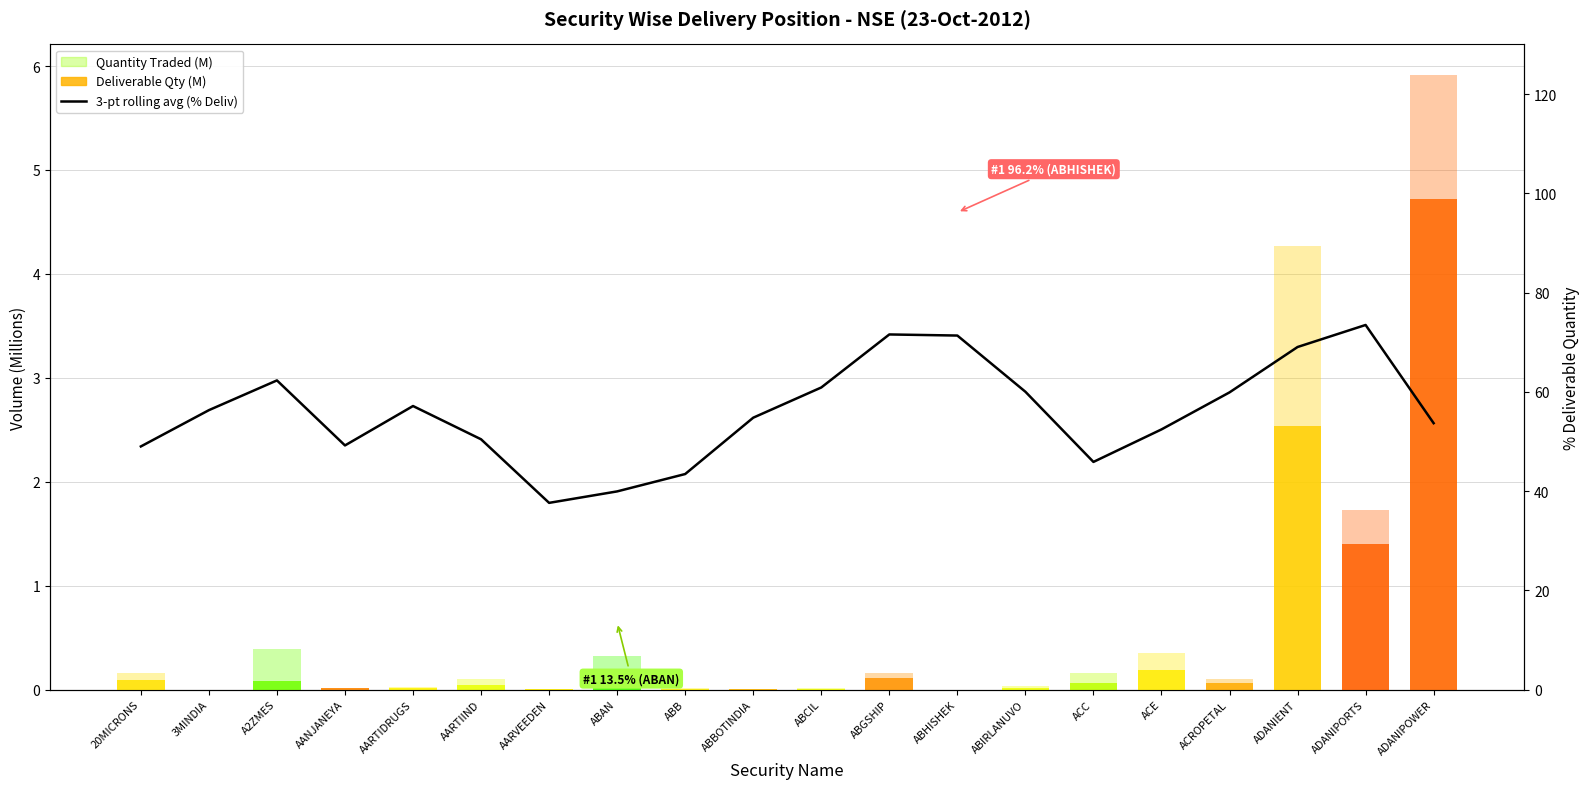

Reading left to right, transcribe all the data shown in this chart.

49.0	56.3	62.3	49.2	57.1	50.4	37.6	39.9	43.4	54.8	60.9	71.6	71.3	60.0	45.9	52.4	59.9	69.0	73.5	53.7